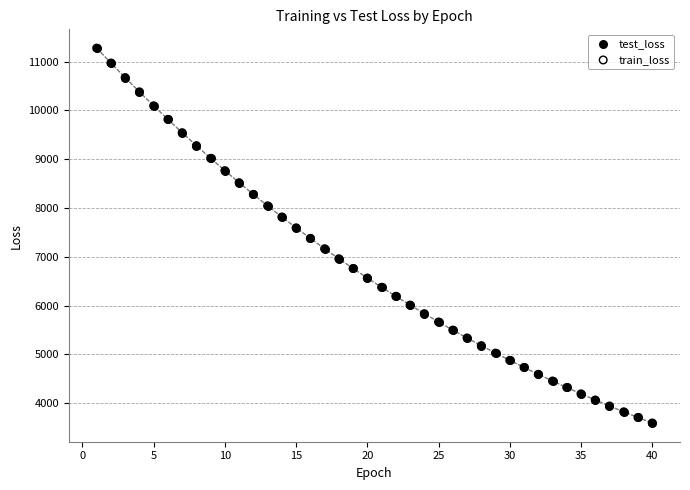

Which series has the largest Y range (max minus min)?

train_loss